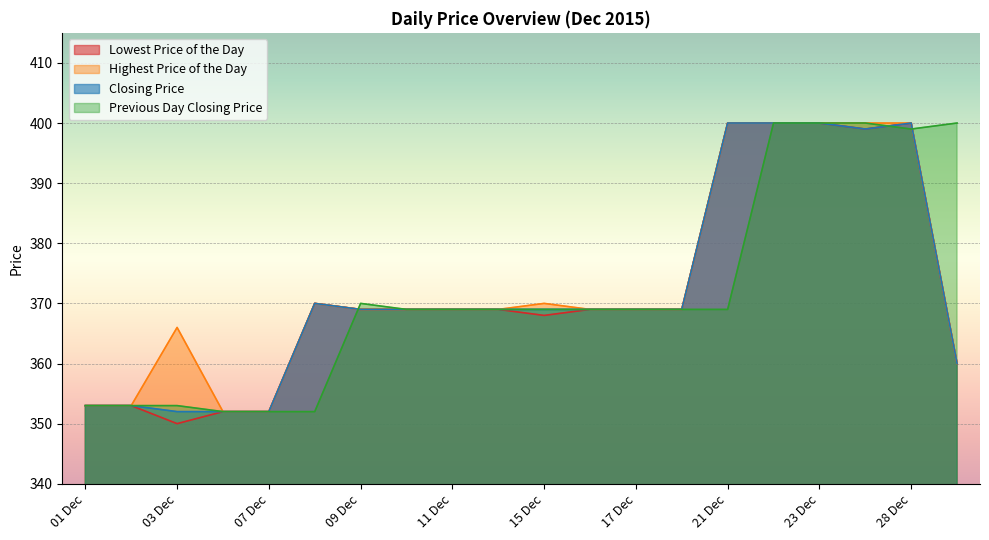

What is the minimum value for Highest Price of the Day?

352